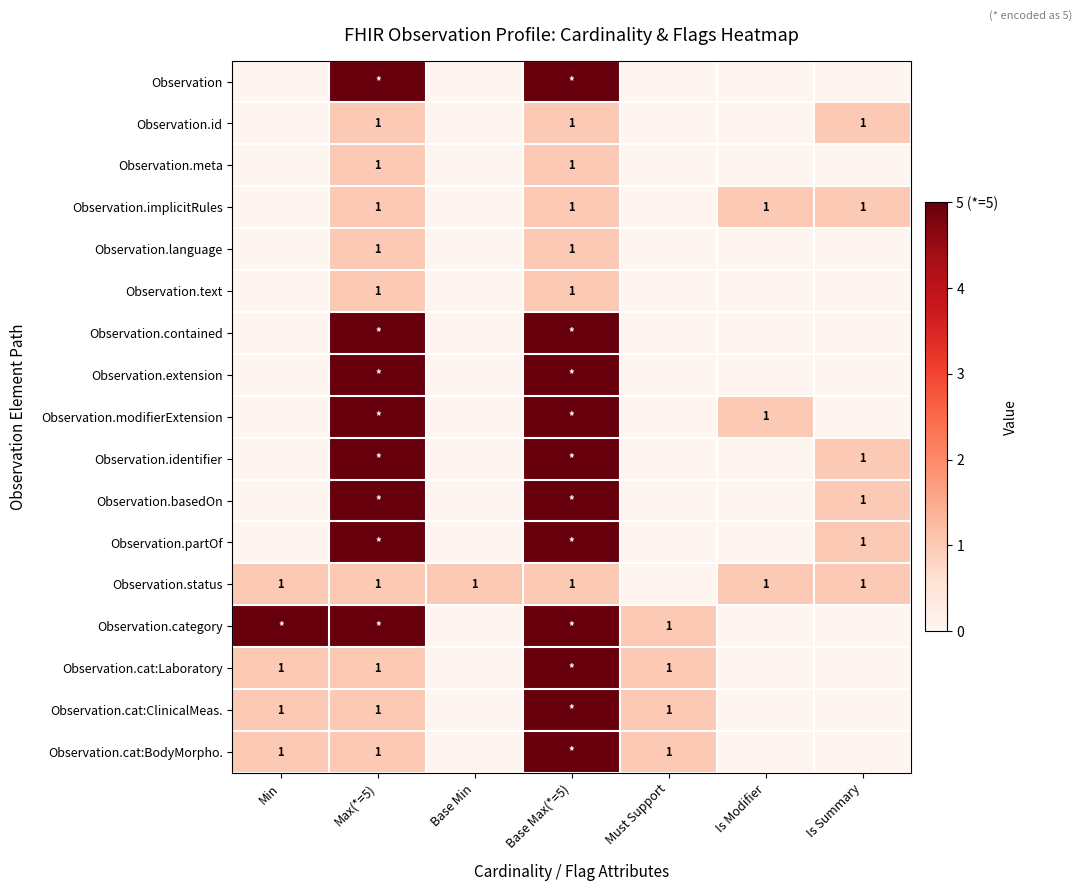

The value of Observation.cat:ClinicalMeas. at Max(*=5) is 2. True or false?

False